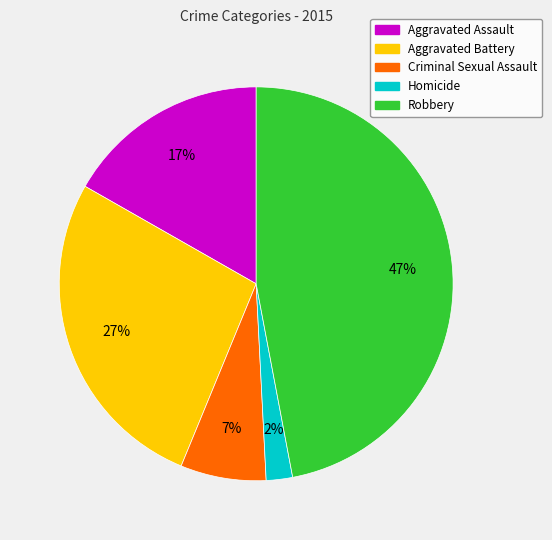

Which category has the smallest portion of the pie?

Homicide